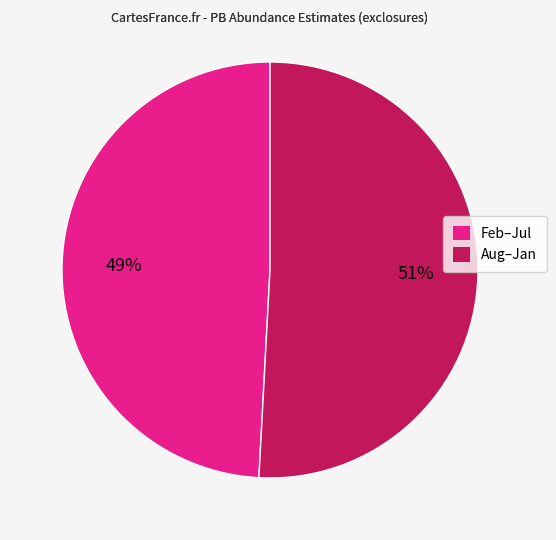

Which slice is the largest?

Aug–Jan